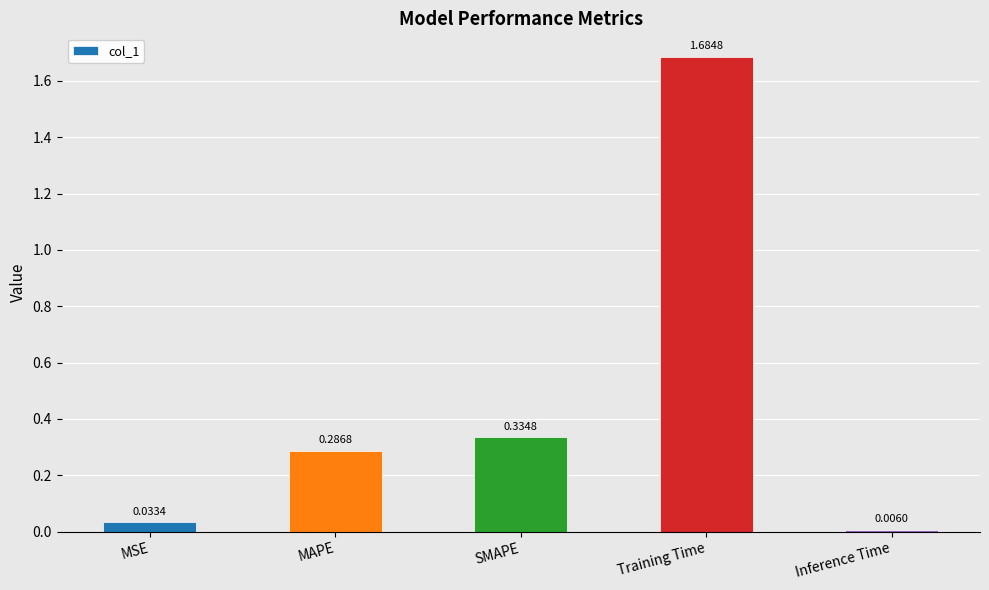

What position from the right is Inference Time?

1